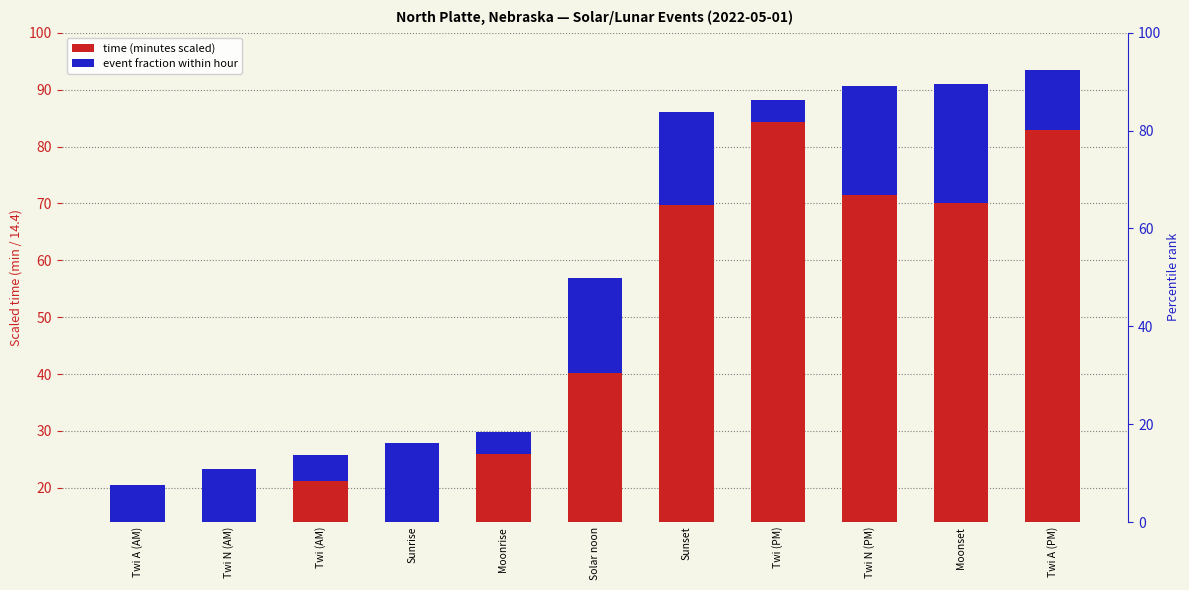

What is the average value of the time (minutes scaled) series?

57.6